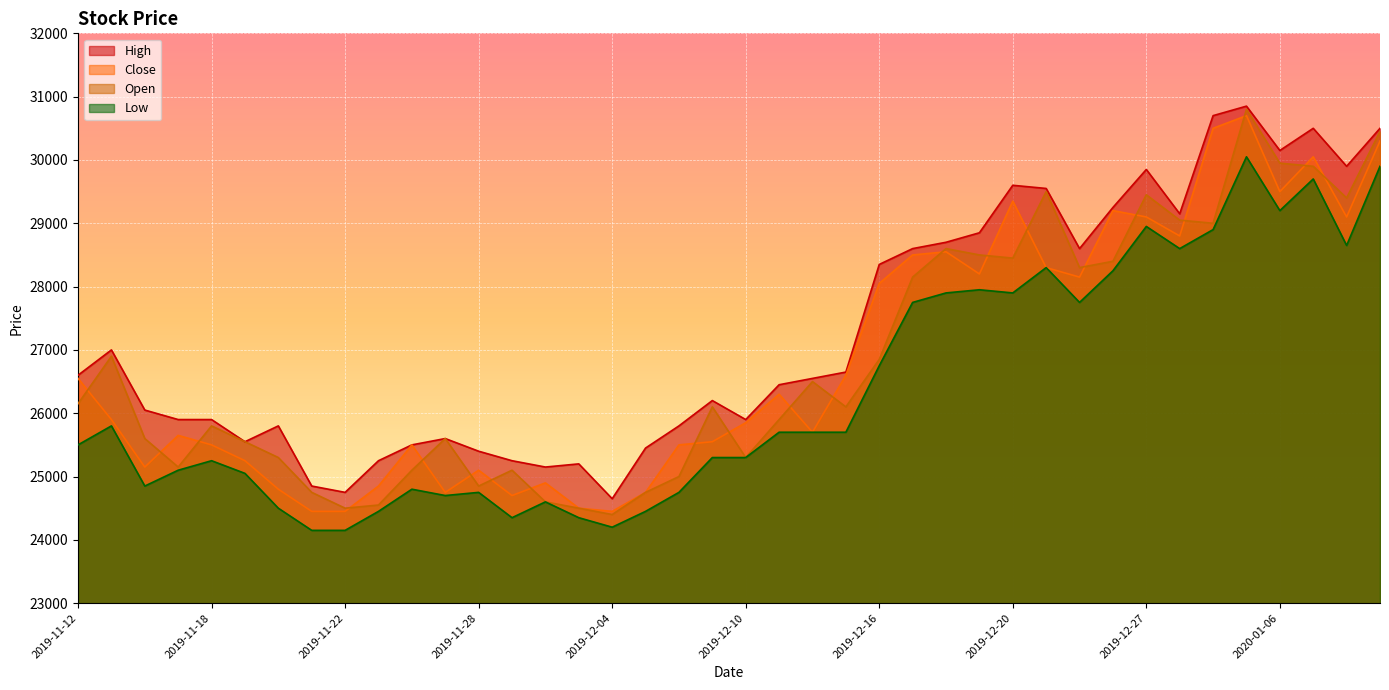

What is the difference between the maximum and minimum values in the Open series?

6400